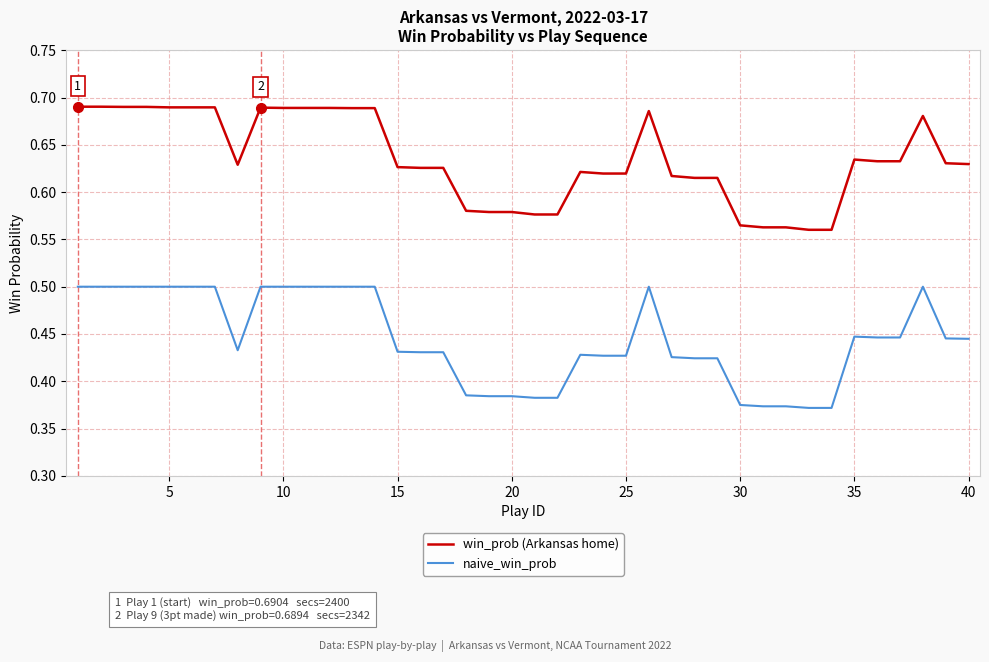

Rank the series by their maximum value, from lowest to highest.

naive_win_prob, win_prob (Arkansas home)